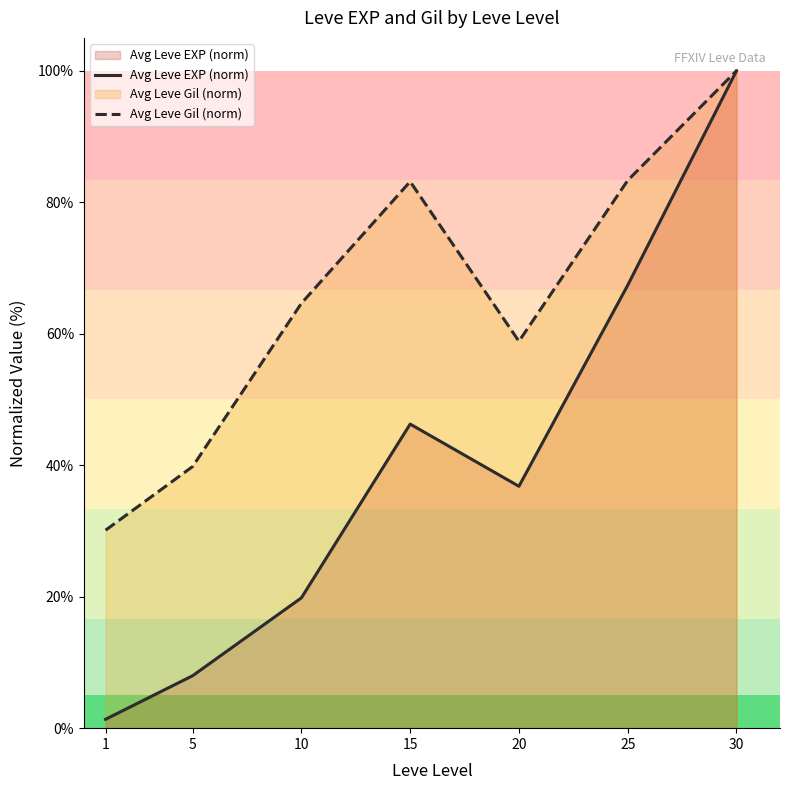

What is the sum of the Avg Leve Gil (norm) values at 25 and 30?

183.3